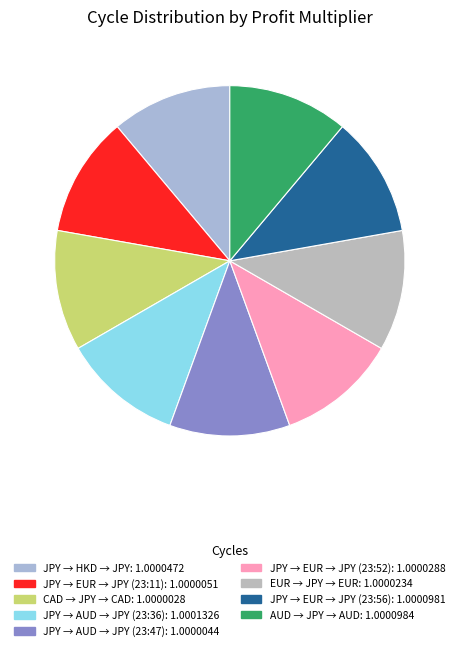

How many slices are in this pie chart?

9